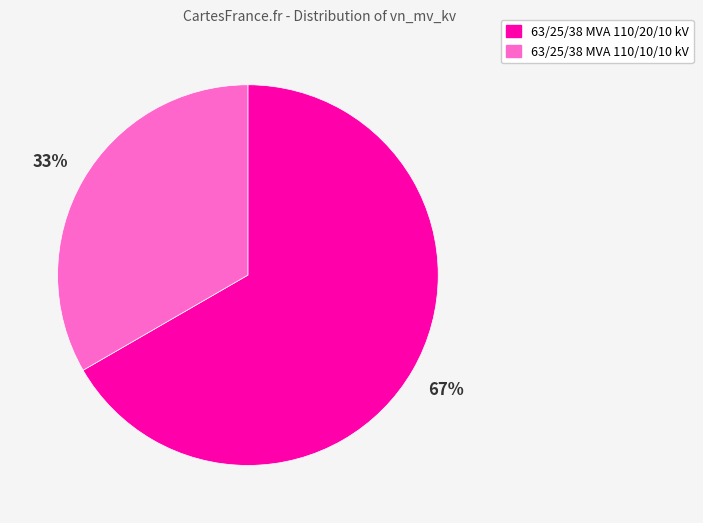

What is the largest slice in the pie chart?

63/25/38 MVA 110/20/10 kV